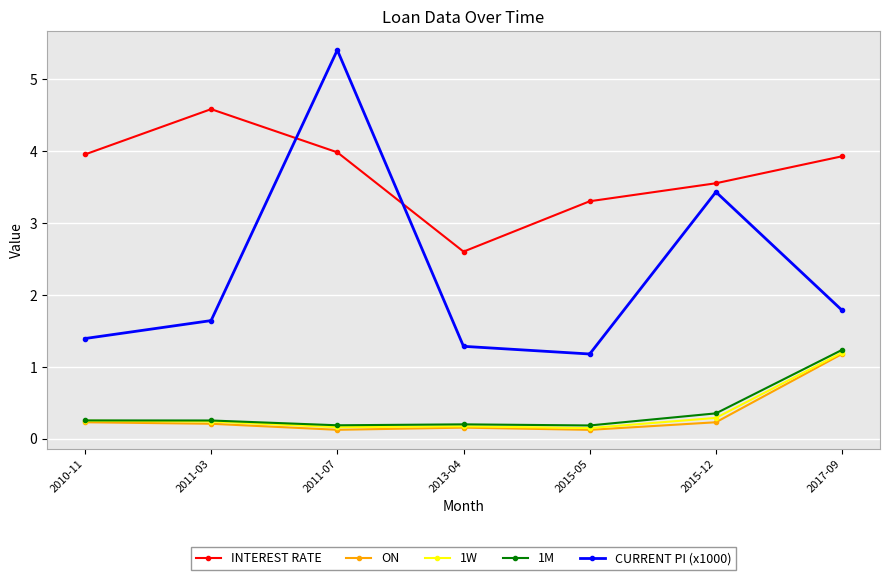

At how many categories does at least one series exceed 1?

7